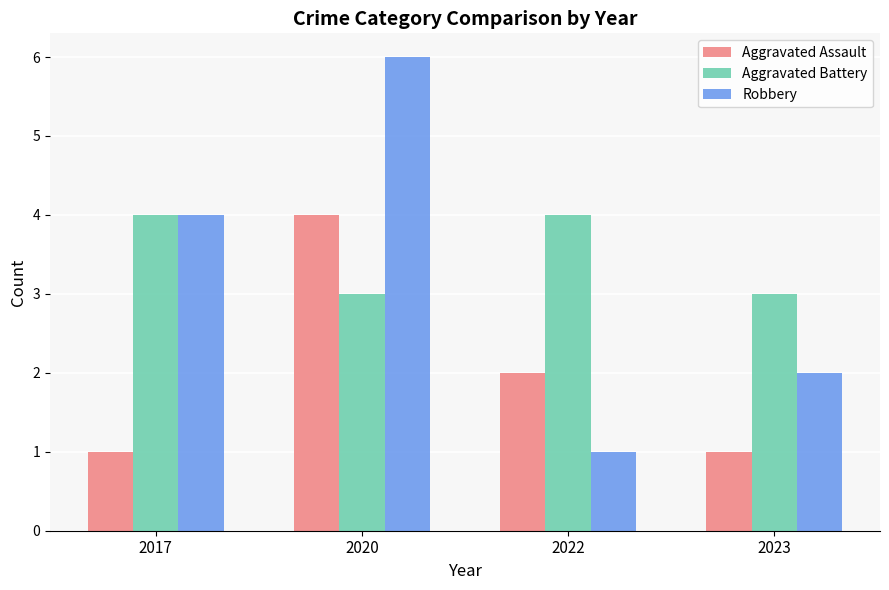

What is the total value across all series at 2017?

9